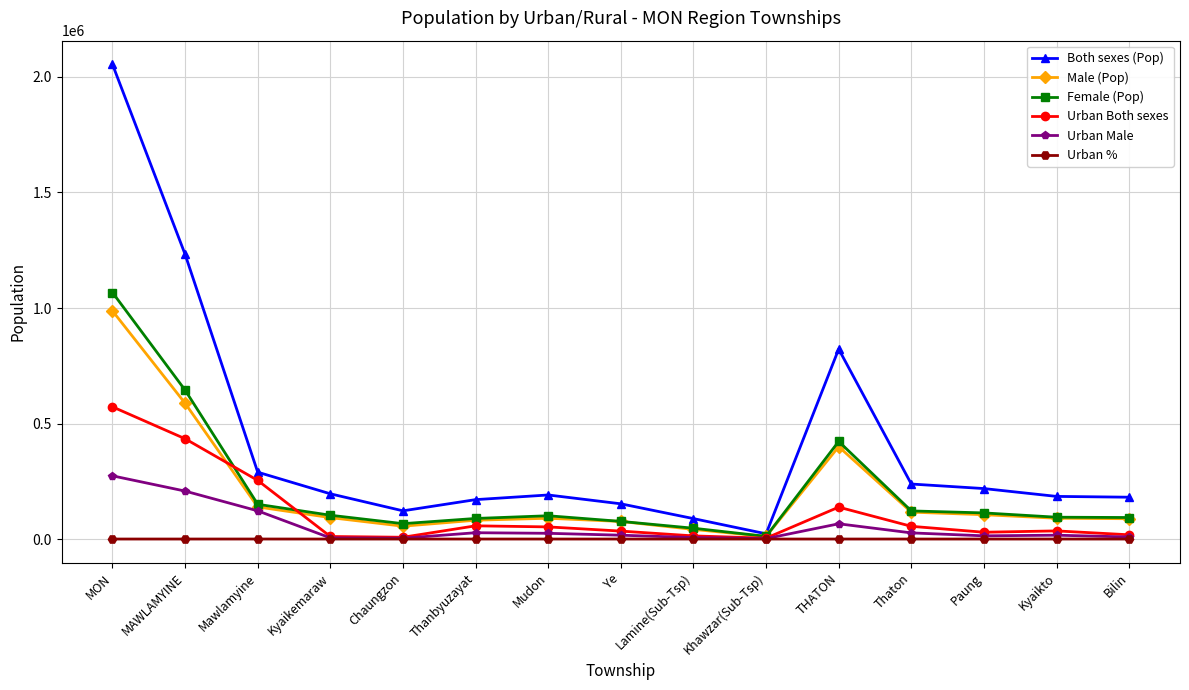

True or false: Male (Pop) has more than 1 points higher than both neighbors.

True